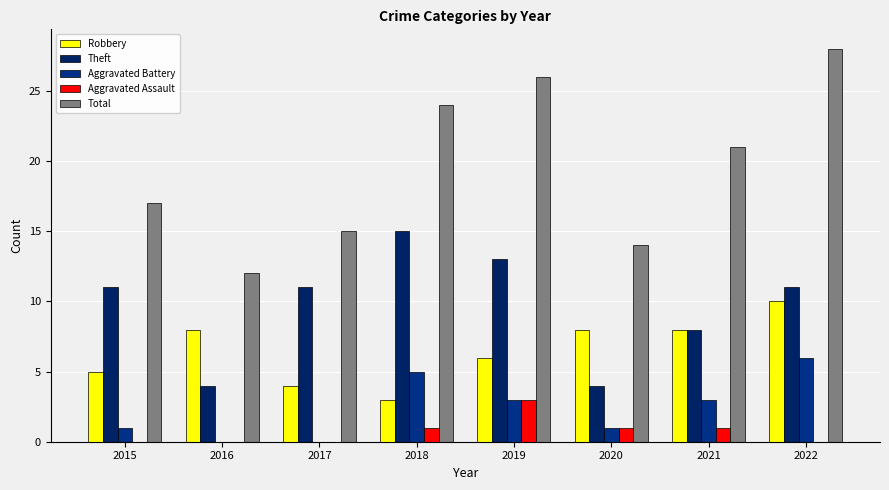

Count the number of data series in this chart.

5